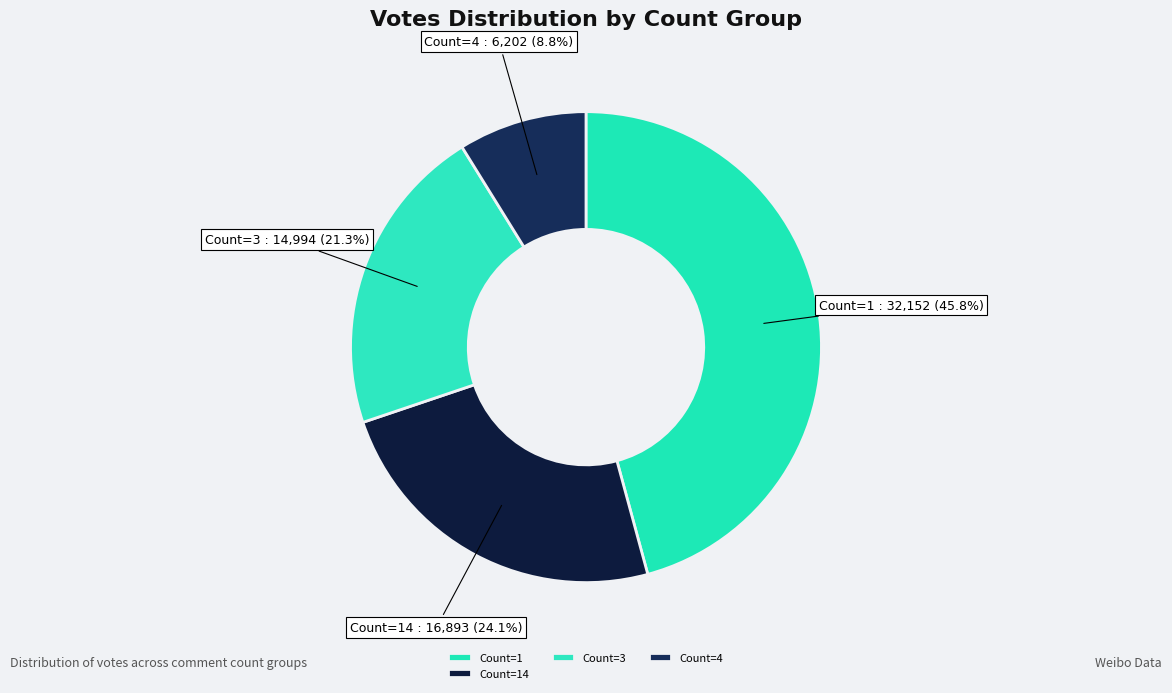

Rank the categories by value from lowest to highest.

Count=4, Count=3, Count=14, Count=1